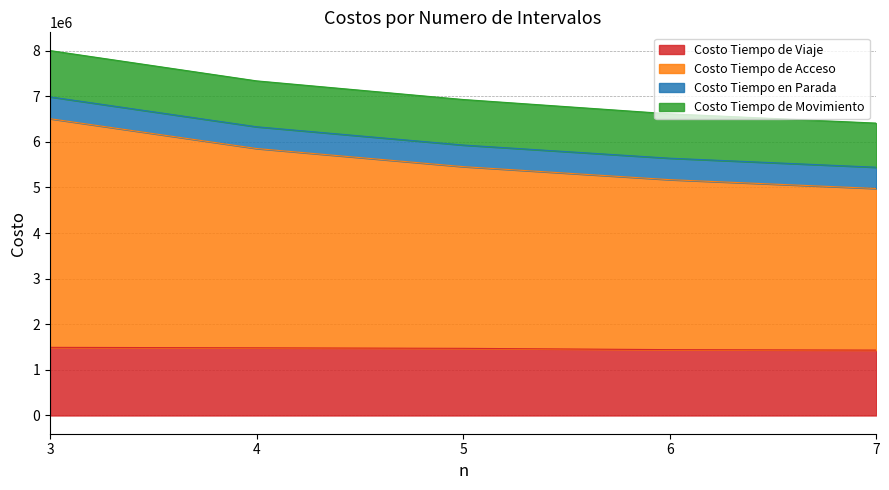

Which has a higher value, 4 or 3?

3